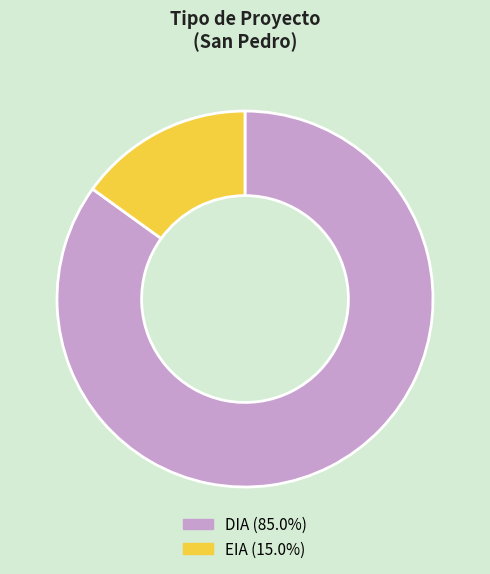

Do EIA (15.0%) and DIA (85.0%) together represent more than half of the pie?

Yes